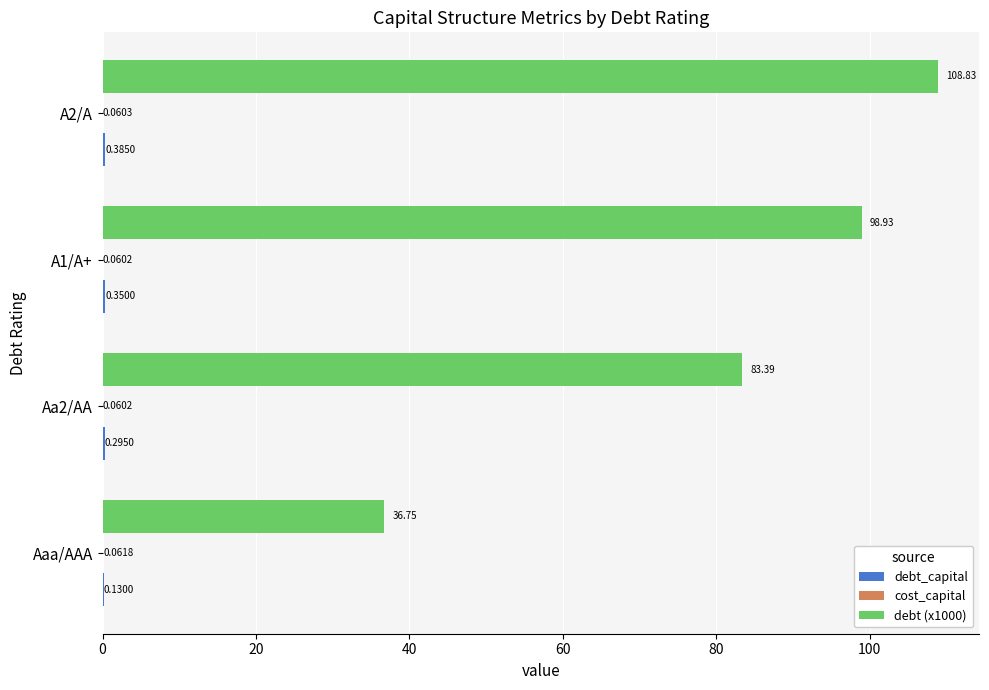

Which series has the largest range (max minus min)?

debt (x1000)